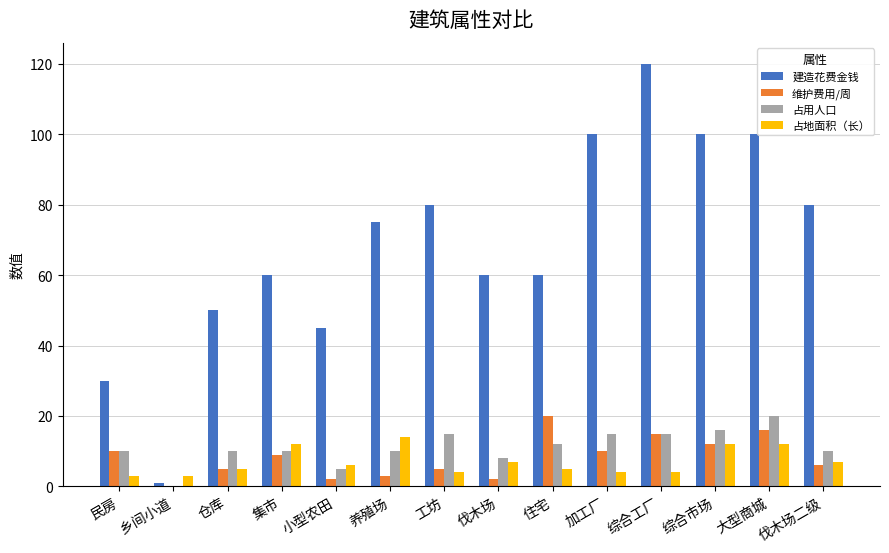

Is it true that 占地面积（长） equals 7 at 伐木场二级?

True